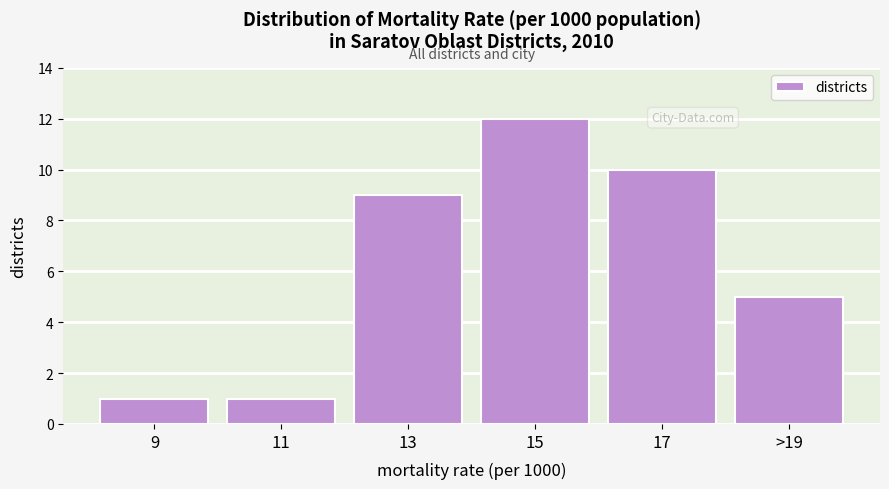

Reading right to left, extract all data points from this chart.

5	10	12	9	1	1